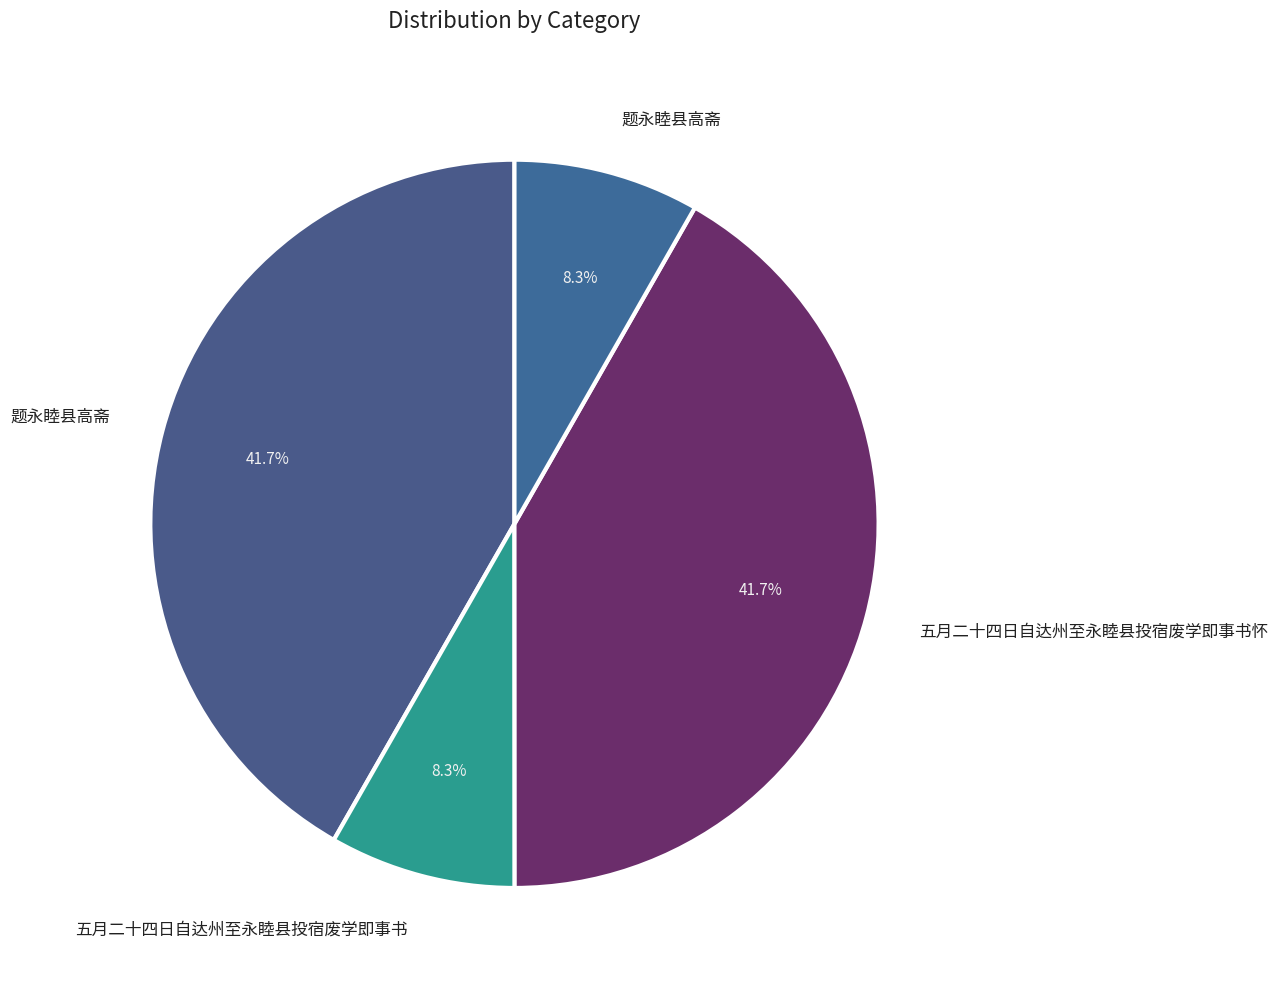

How many slices are in this pie chart?

4